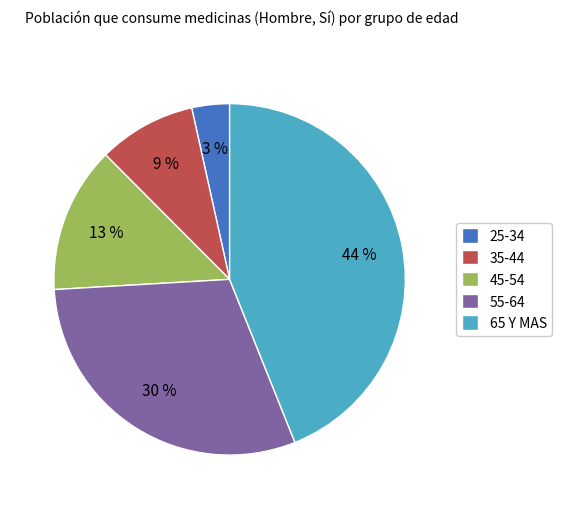

How many slices are in this pie chart?

5